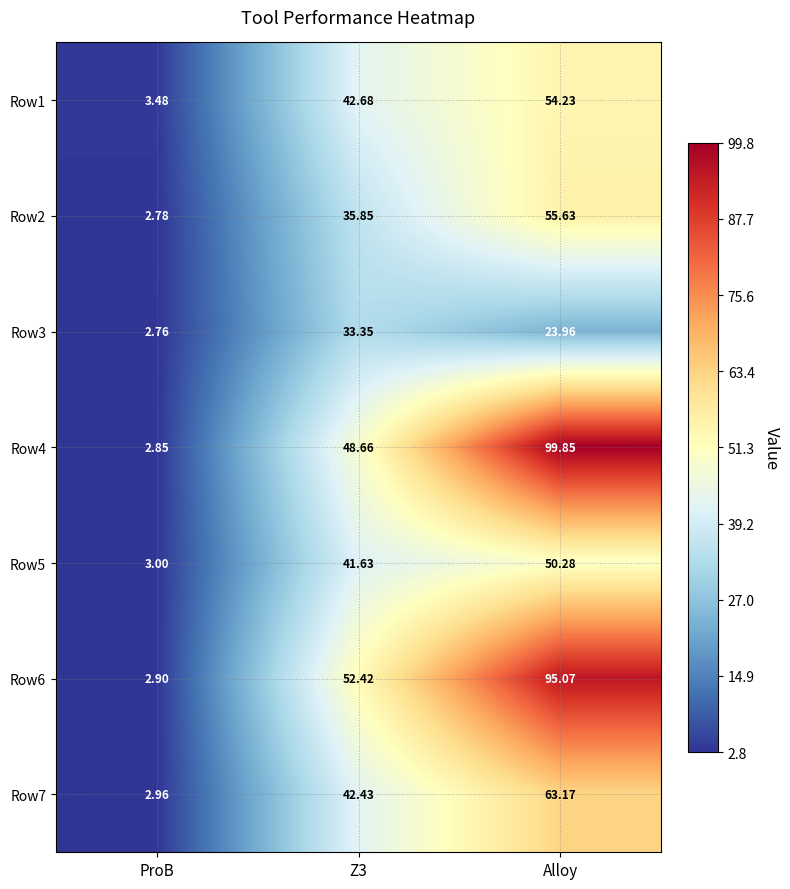

Which series has the largest total across all categories?

Row4